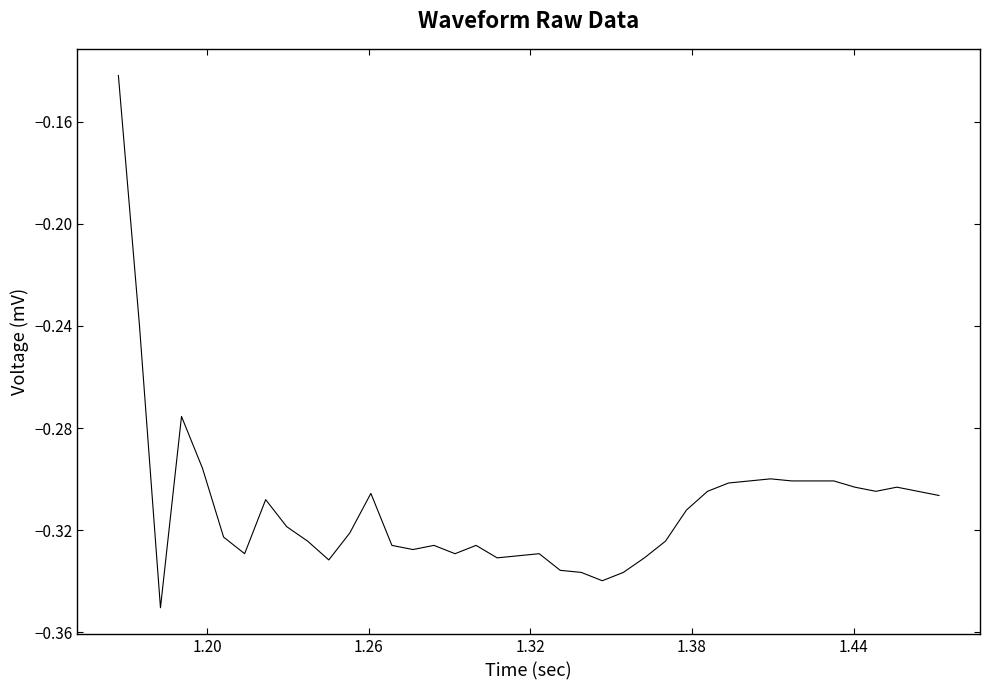

True or false: the data has more than 0 interior local peaks.

True